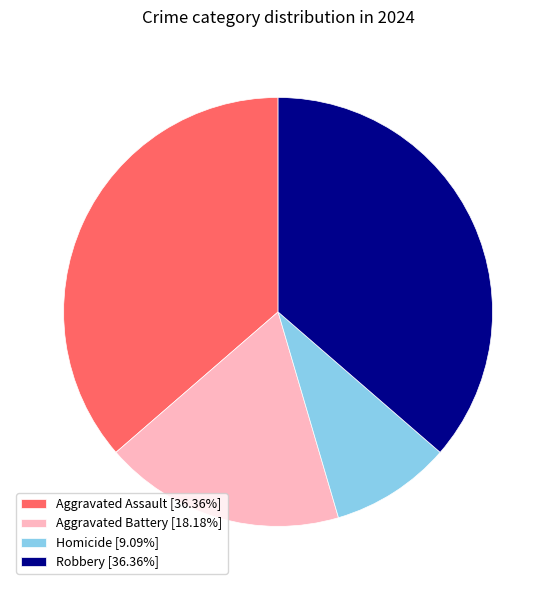

Which category has the smallest portion of the pie?

Homicide